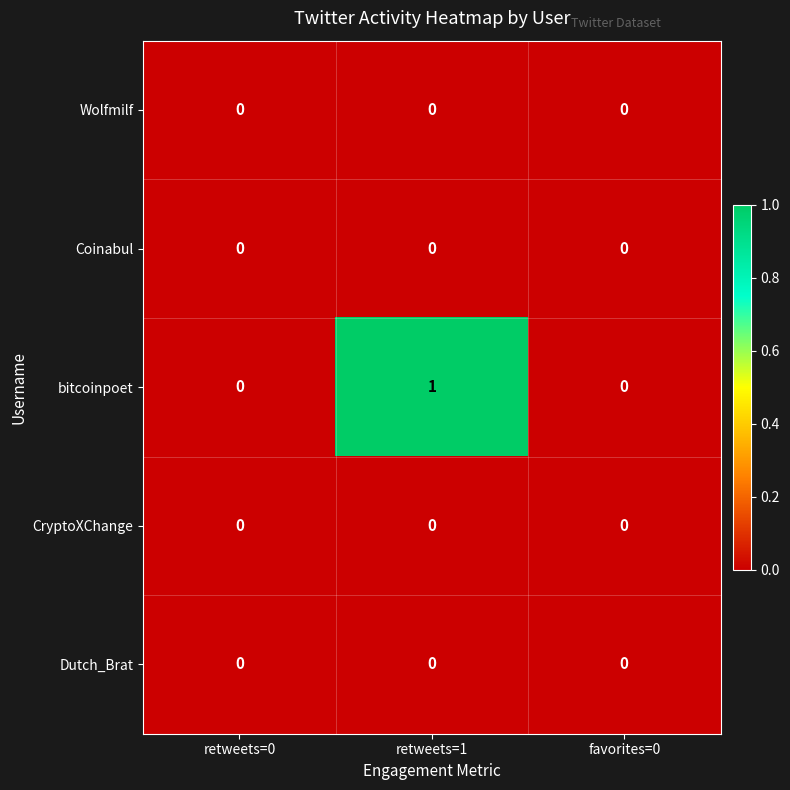

Which series has the widest spread of values?

bitcoinpoet